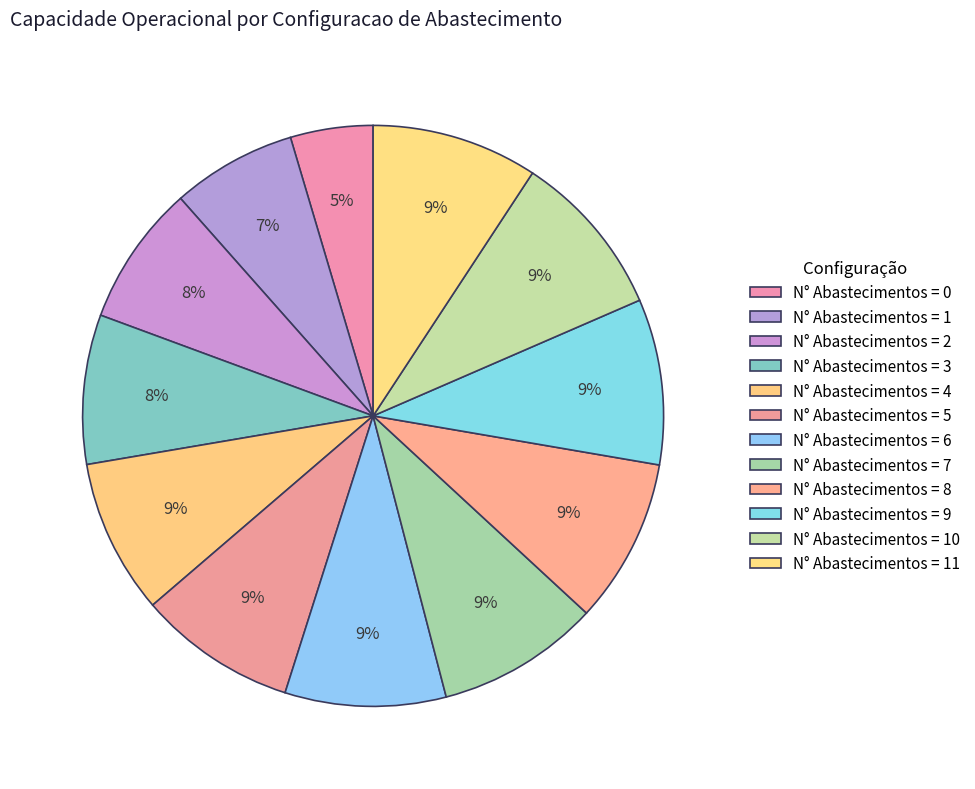

To the nearest percent, what is the average slice percentage?

8%